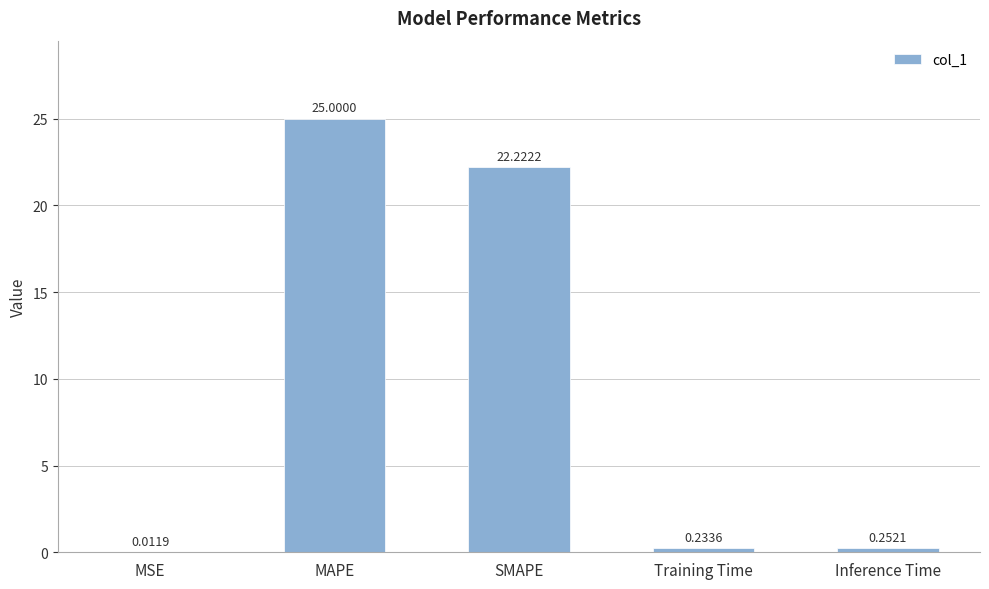

How many data points does each series have?

5